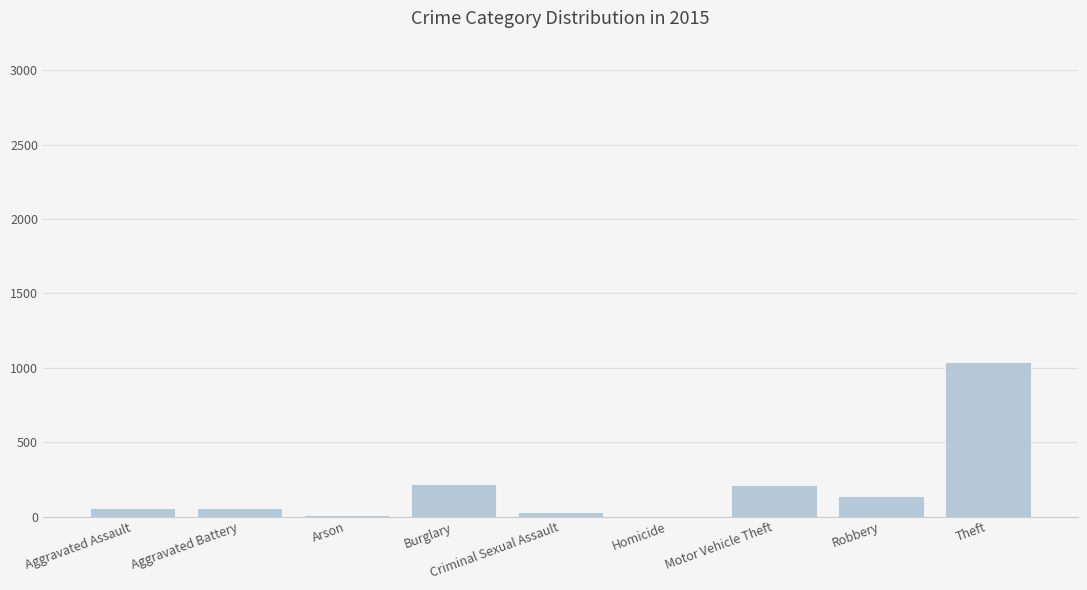

The value at Theft is 1041. True or false?

True